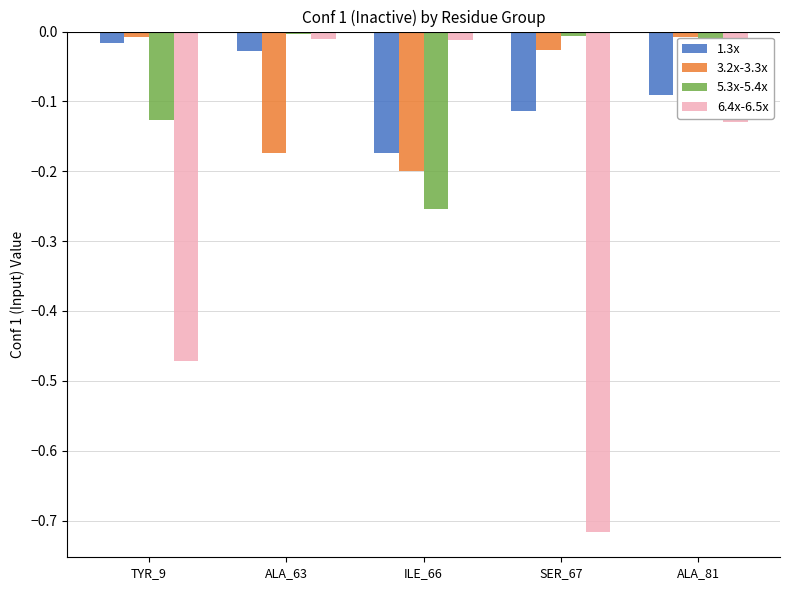

Which series changed the most between ILE_66 and ALA_81?

3.2x-3.3x